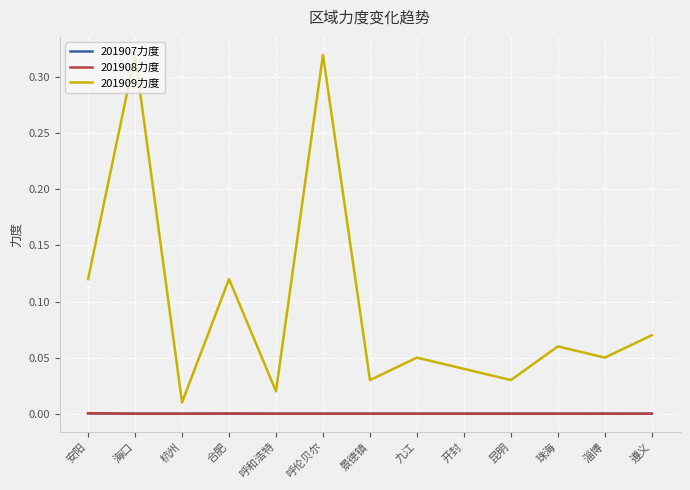

Is it true that 201907力度 equals 0.0 at 珠海?

True